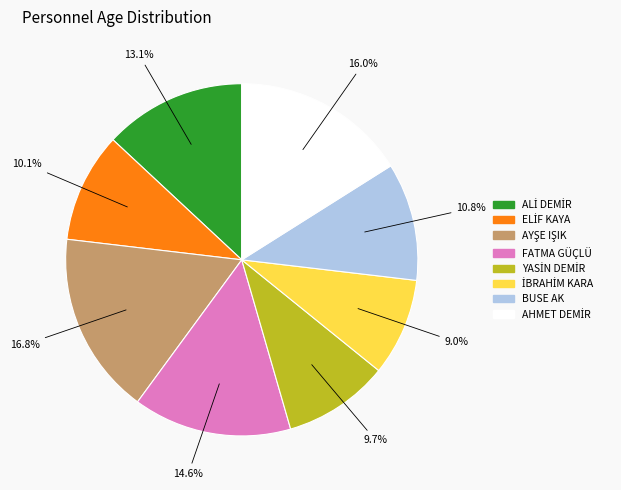

Between BUSE AK and FATMA GÜÇLÜ, which is larger?

FATMA GÜÇLÜ